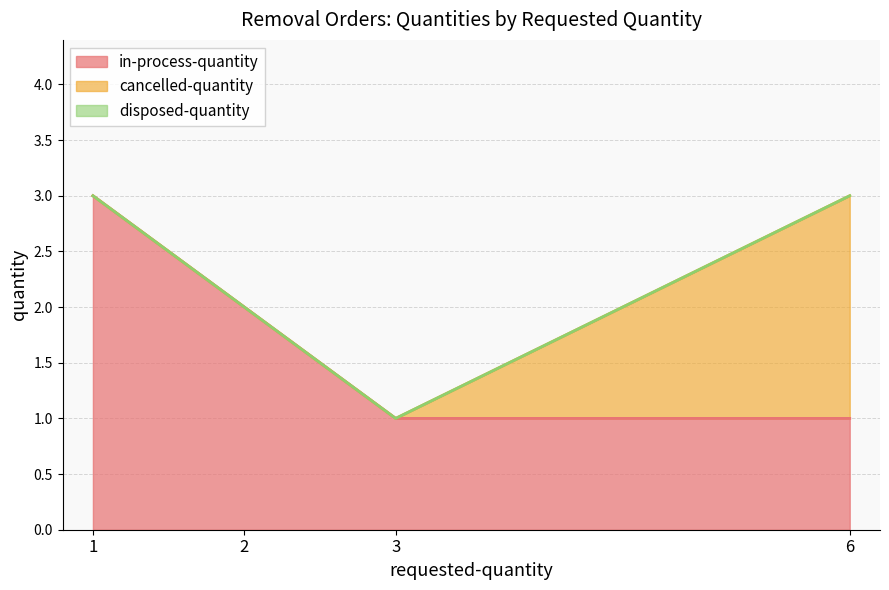

Which series has the largest total across all categories?

in-process-quantity